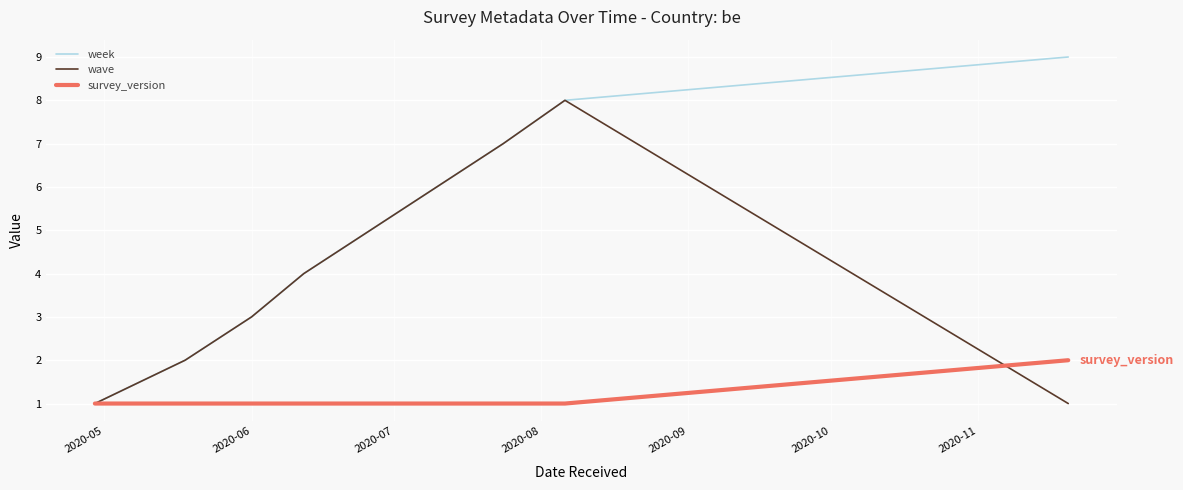

Which series has the widest spread of values?

week